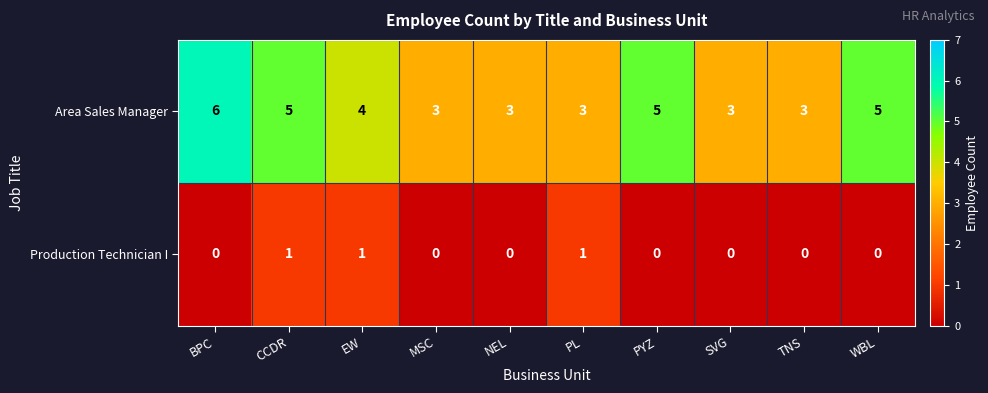

What is the difference between the highest and lowest values at TNS?

3